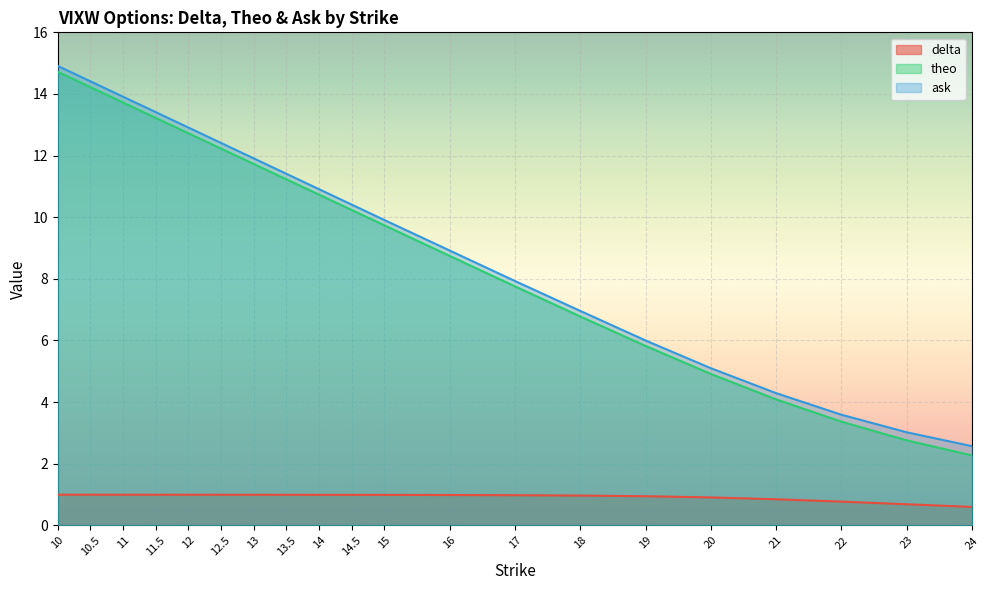

True or false: delta and ask cross at least once.

False